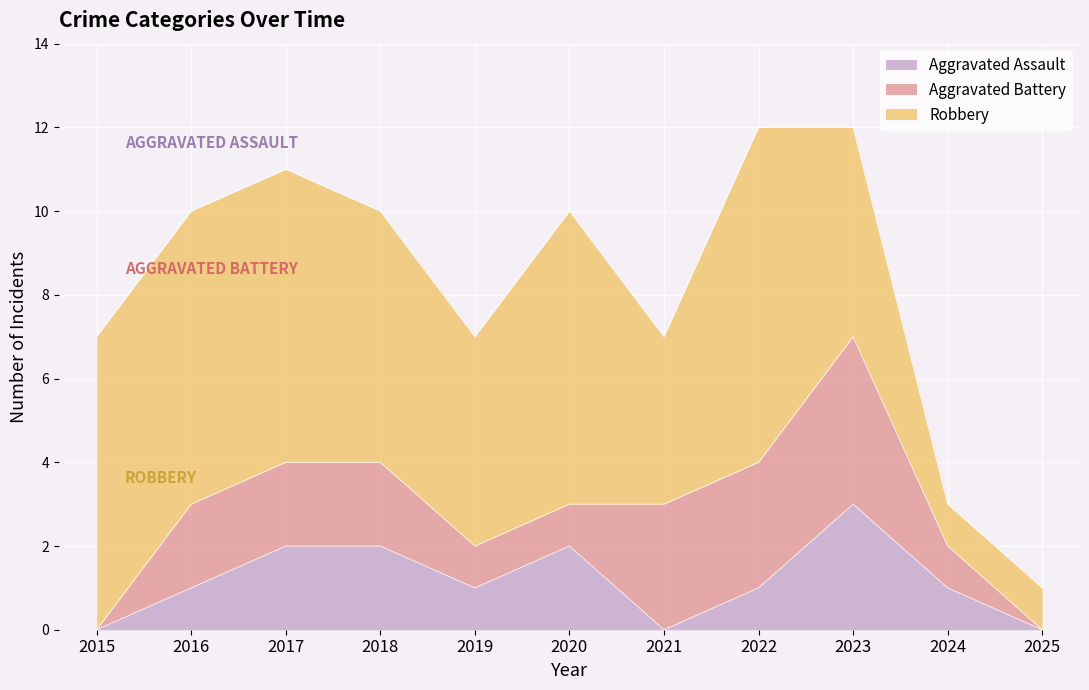

Reading right to left, extract all data points from this chart.

Aggravated Assault: 0	1	3	1	0	2	1	2	2	1	0
Aggravated Battery: 0	1	4	3	3	1	1	2	2	2	0
Robbery: 1	1	5	8	4	7	5	6	7	7	7